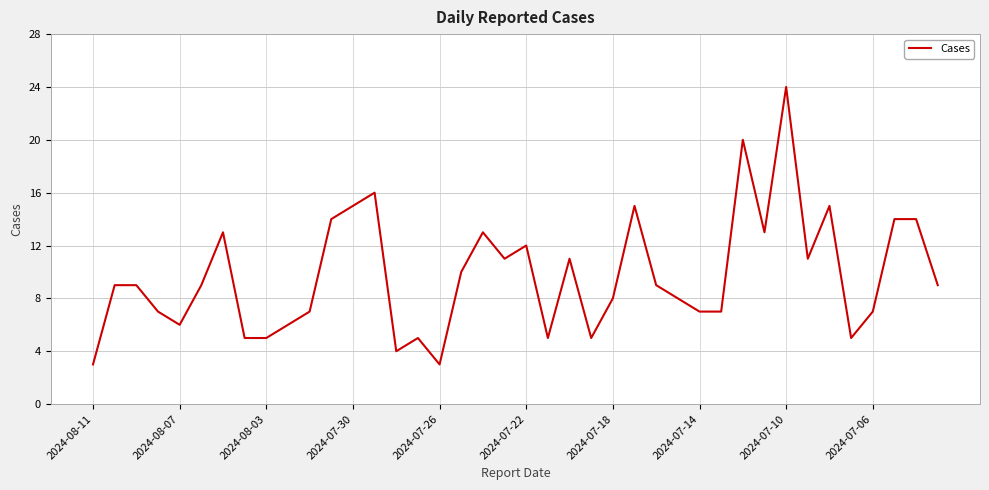

What is the difference between the maximum and minimum values?

21